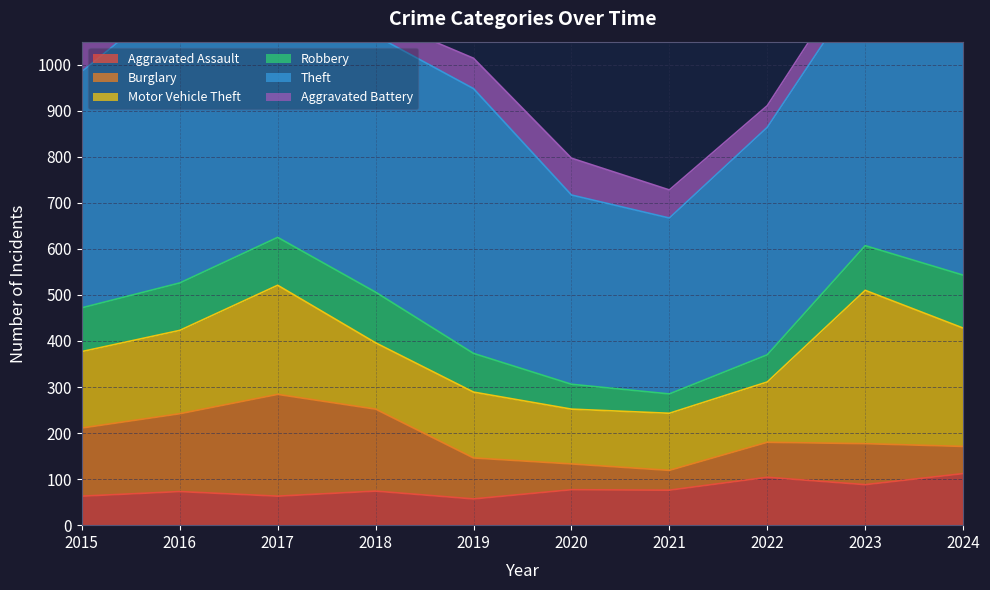

True or false: Motor Vehicle Theft has more than 2 interior local peaks.

False